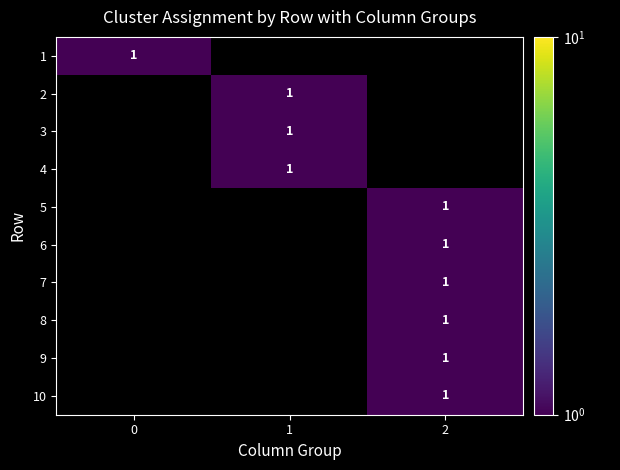

Is it true that 8 equals 2 at 2?

False